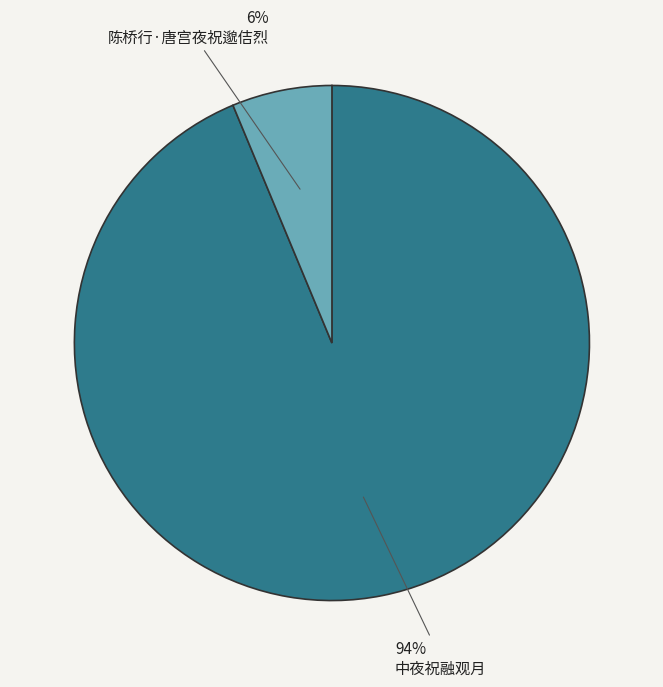

Is there a majority slice in this chart?

Yes